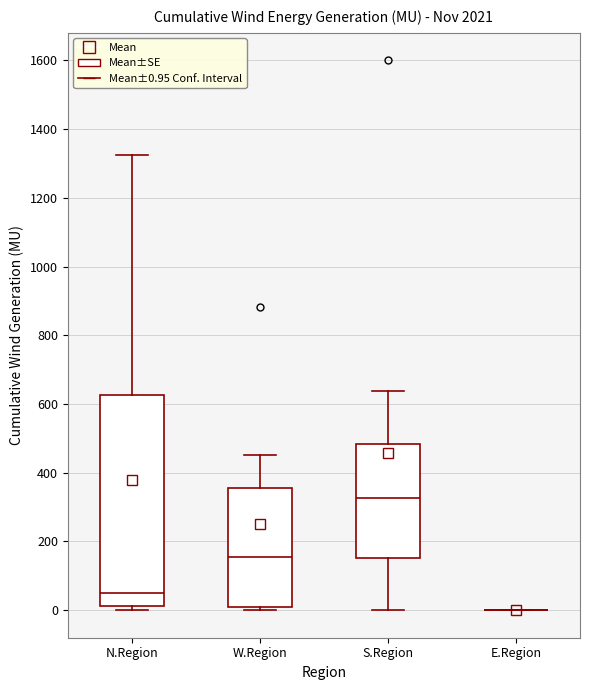

Reading left to right, read every box against the y-axis: the position of its median line, the range the box covers, and the ends of its whiskers. The values are not printed on the chart, so give them approximately, as read against the axis.

N.Region: median 40, box 20 to 620, whiskers 0 to 1320
W.Region: median 160, box 0 to 360, whiskers 0 (just below the box's lower edge) to 460
S.Region: median 320, box 160 to 480, whiskers 0 to 640
E.Region: box collapsed to a line at 0, whiskers 0 to 0